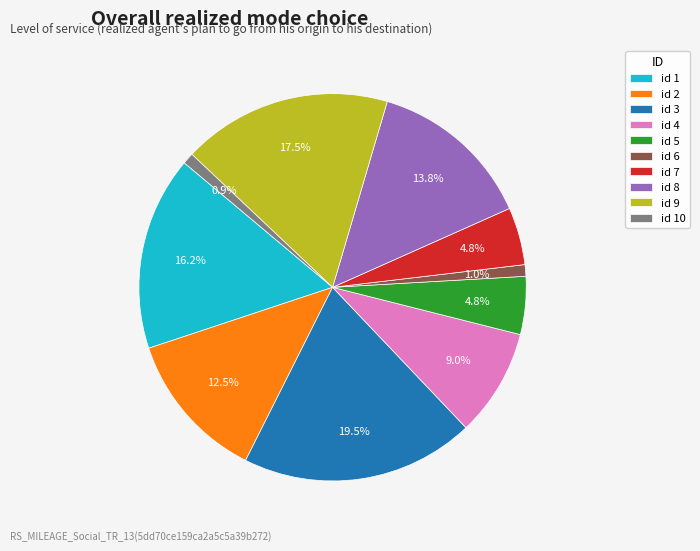

Between id 1 and id 4, which is larger?

id 1